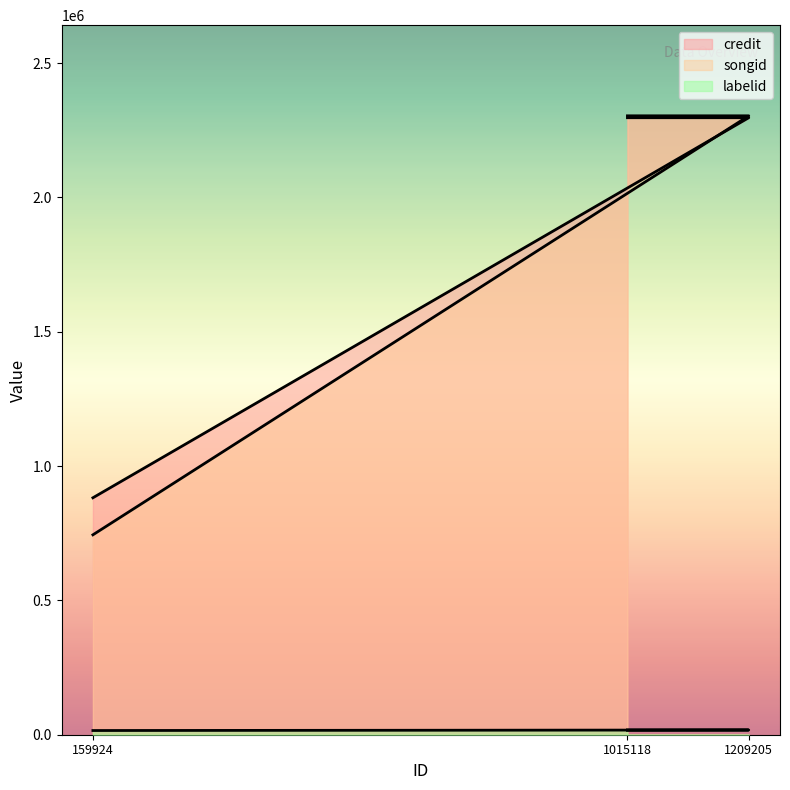

Rank the series by their maximum value, from lowest to highest.

labelid, credit, songid